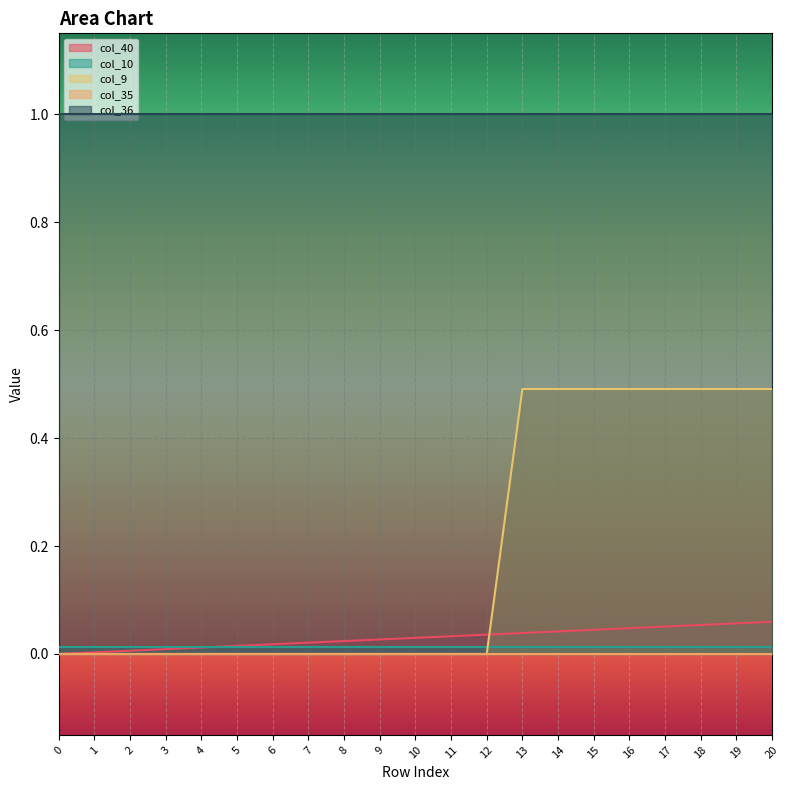

Reading right to left, what are all the values shown in this chart?

col_40: 20=0.1	19=0.1	18=0.1	17=0.1	16=0.0	15=0.0	14=0.0	13=0.0	12=0.0	11=0.0	10=0.0	9=0.0	8=0.0	7=0.0	6=0.0	5=0.0	4=0.0	3=0.0	2=0.0	1=0.0	0=0.0
col_10: 20=0.0	19=0.0	18=0.0	17=0.0	16=0.0	15=0.0	14=0.0	13=0.0	12=0.0	11=0.0	10=0.0	9=0.0	8=0.0	7=0.0	6=0.0	5=0.0	4=0.0	3=0.0	2=0.0	1=0.0	0=0.0
col_9: 20=0.5	19=0.5	18=0.5	17=0.5	16=0.5	15=0.5	14=0.5	13=0.5	12=0.0	11=0.0	10=0.0	9=0.0	8=0.0	7=0.0	6=0.0	5=0.0	4=0.0	3=0.0	2=0.0	1=0.0	0=0.0
col_35: 20=0.0	19=0.0	18=0.0	17=0.0	16=0.0	15=0.0	14=0.0	13=0.0	12=0.0	11=0.0	10=0.0	9=0.0	8=0.0	7=0.0	6=0.0	5=0.0	4=0.0	3=0.0	2=0.0	1=0.0	0=0.0
col_36: 20=1.0	19=1.0	18=1.0	17=1.0	16=1.0	15=1.0	14=1.0	13=1.0	12=1.0	11=1.0	10=1.0	9=1.0	8=1.0	7=1.0	6=1.0	5=1.0	4=1.0	3=1.0	2=1.0	1=1.0	0=1.0